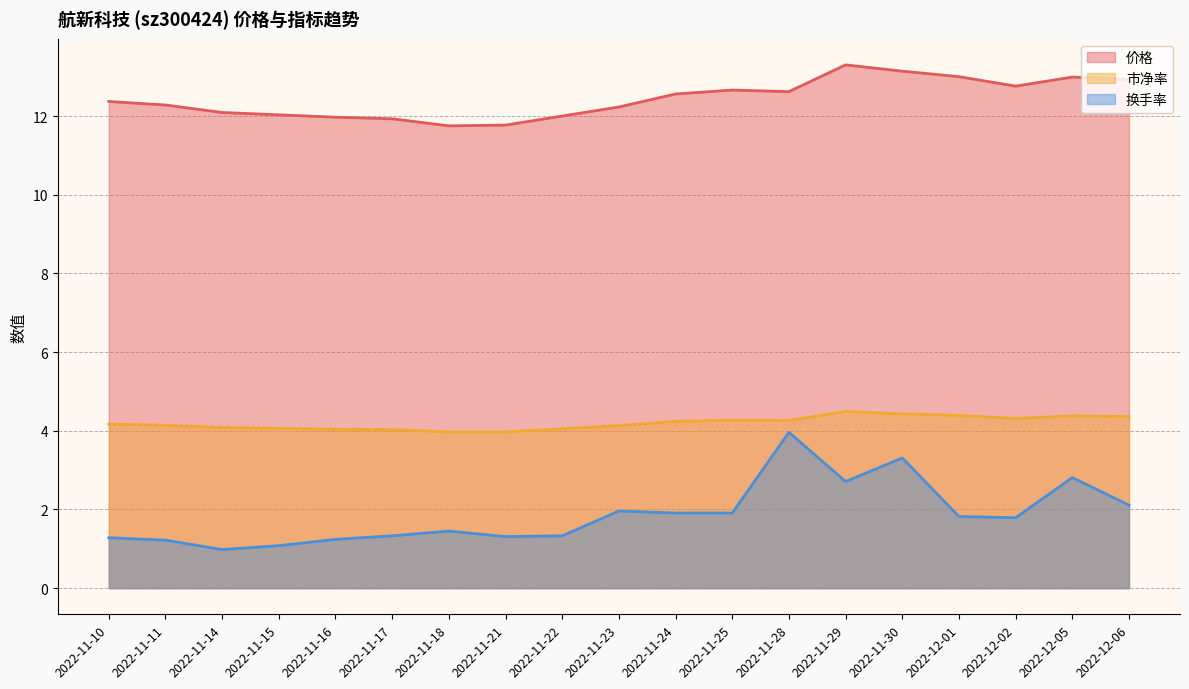

What is the label of the 18th point from the left?

2022-12-05